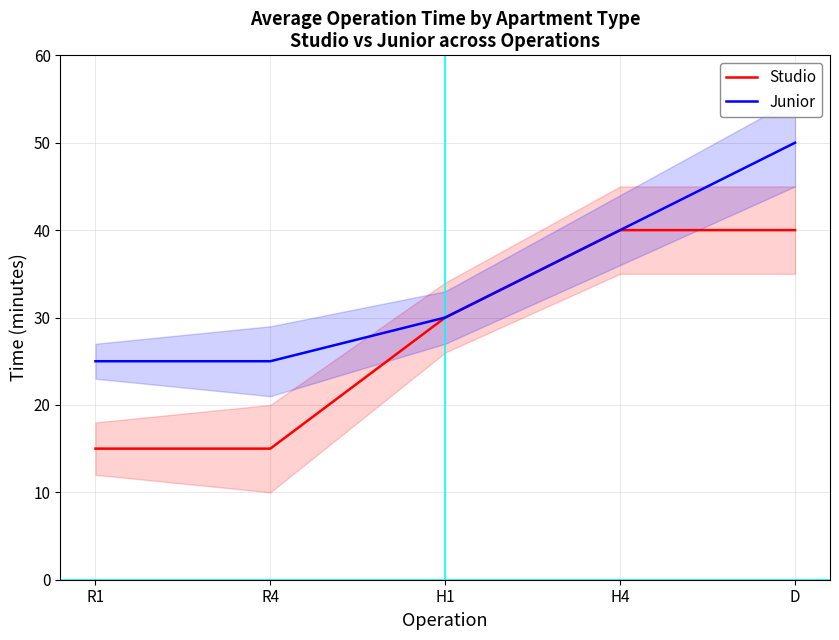

True or false: Studio has more than 2 interior local peaks.

False